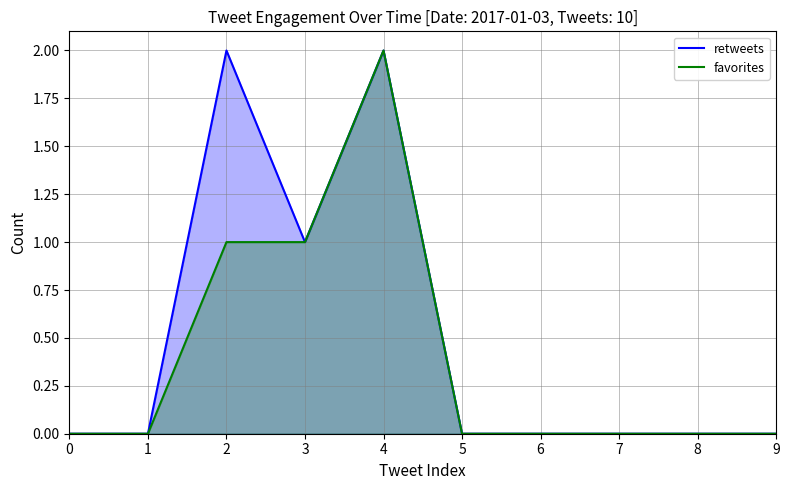

What are all the series names shown in the legend?

retweets, favorites